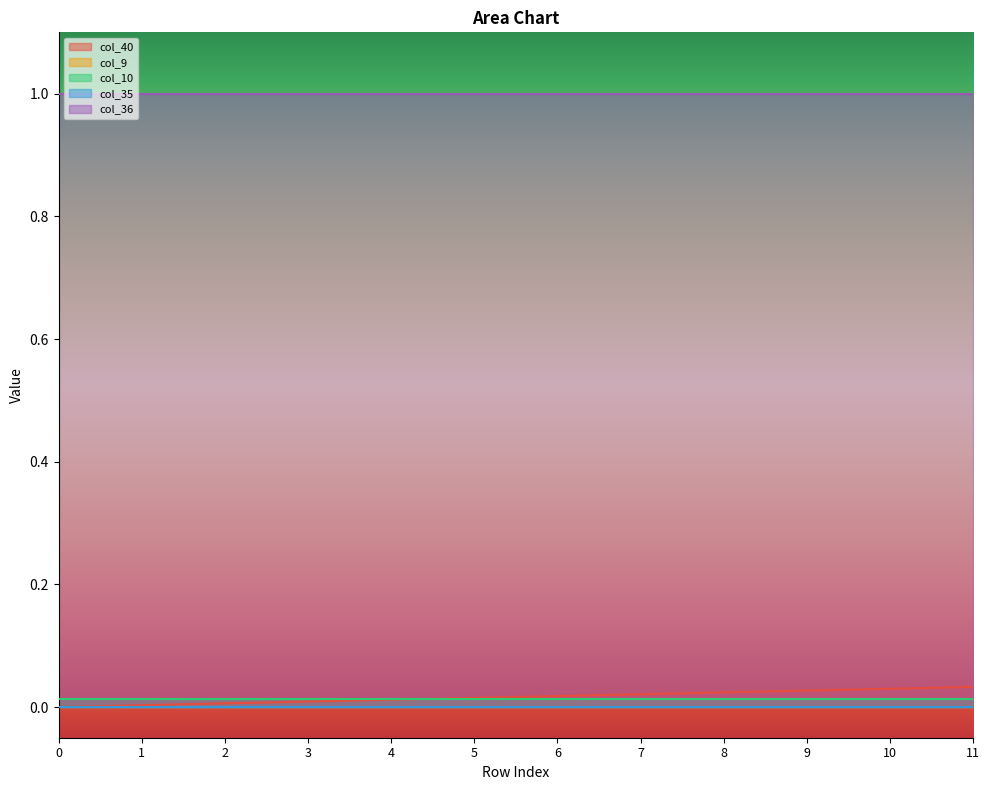

Reading left to right, what are all the values shown in this chart?

col_40: 0.0	0.0	0.0	0.0	0.0	0.0	0.0	0.0	0.0	0.0	0.0	0.0
col_9: 0.0	0.0	0.0	0.0	0.0	0.0	0.0	0.0	0.0	0.0	0.0	0.0
col_10: 0.0	0.0	0.0	0.0	0.0	0.0	0.0	0.0	0.0	0.0	0.0	0.0
col_35: 0.0	0.0	0.0	0.0	0.0	0.0	0.0	0.0	0.0	0.0	0.0	0.0
col_36: 1.0	1.0	1.0	1.0	1.0	1.0	1.0	1.0	1.0	1.0	1.0	1.0